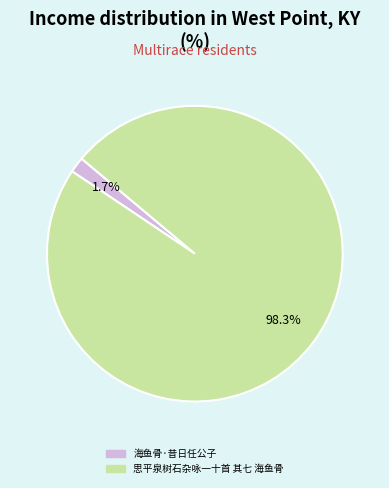

Does 海鱼骨·昔日任公子 account for over 50% of the chart?

No